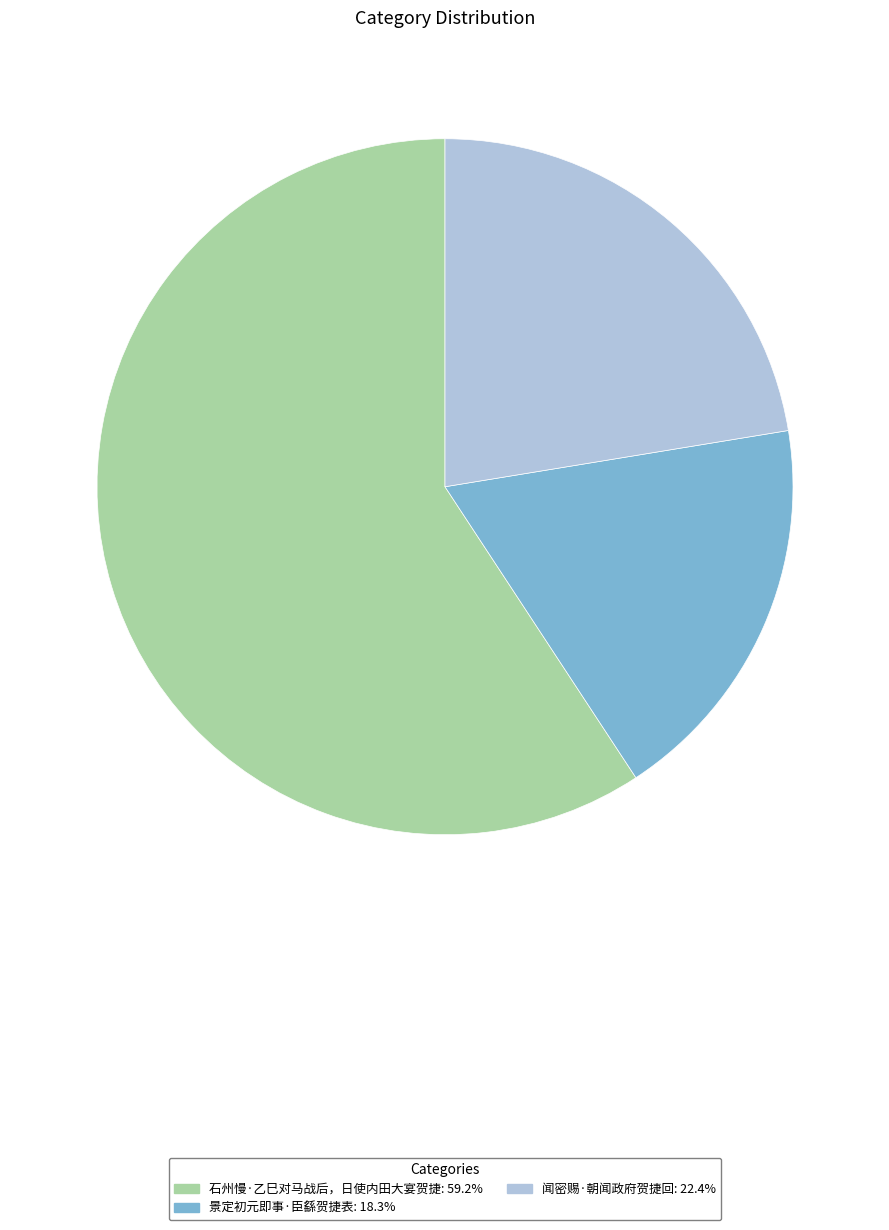

Is 景定初元即事·臣繇贺捷表 the majority of the pie?

No